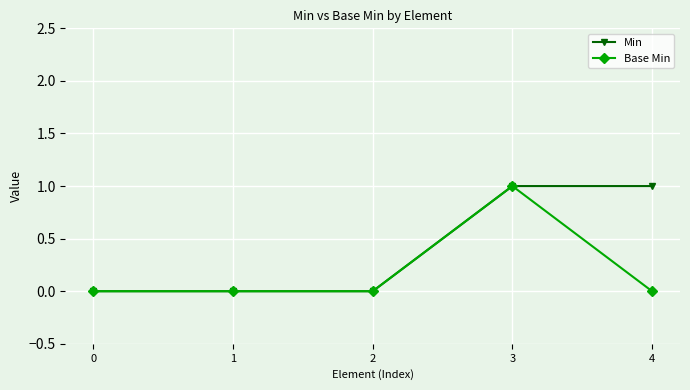

Is it true that Base Min equals 0 at 2?

True